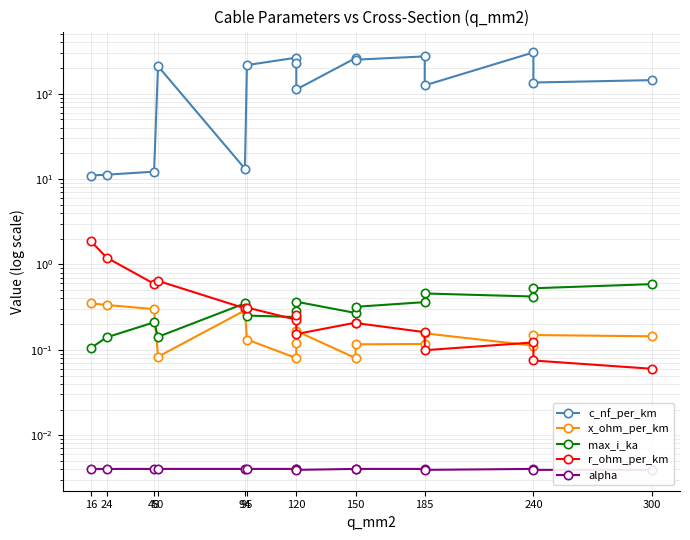

How many intersections are there between max_i_ka and x_ohm_per_km?

1